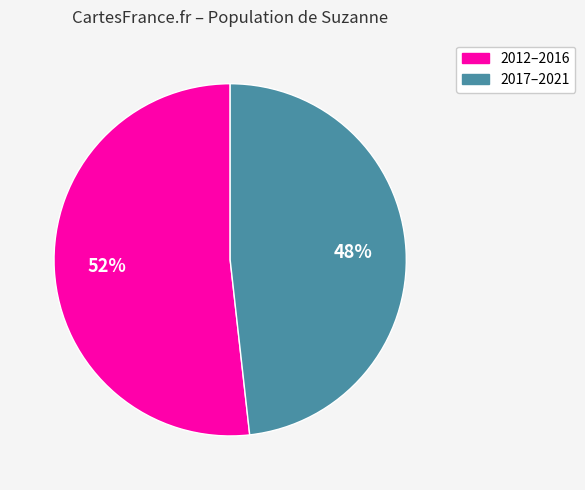

Is there a majority slice in this chart?

Yes